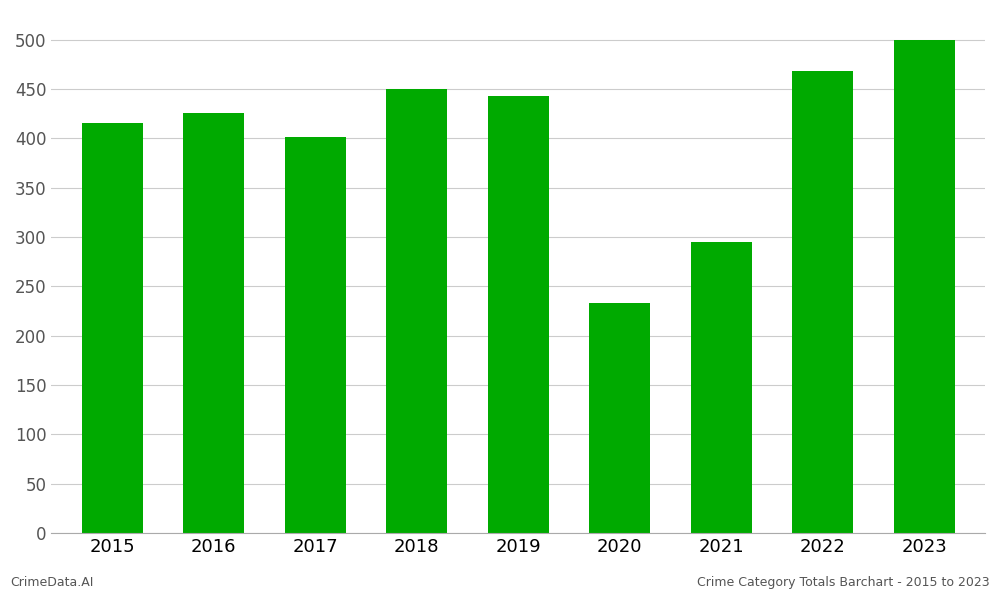

What value does the data have at 2016, to the nearest 10?

430